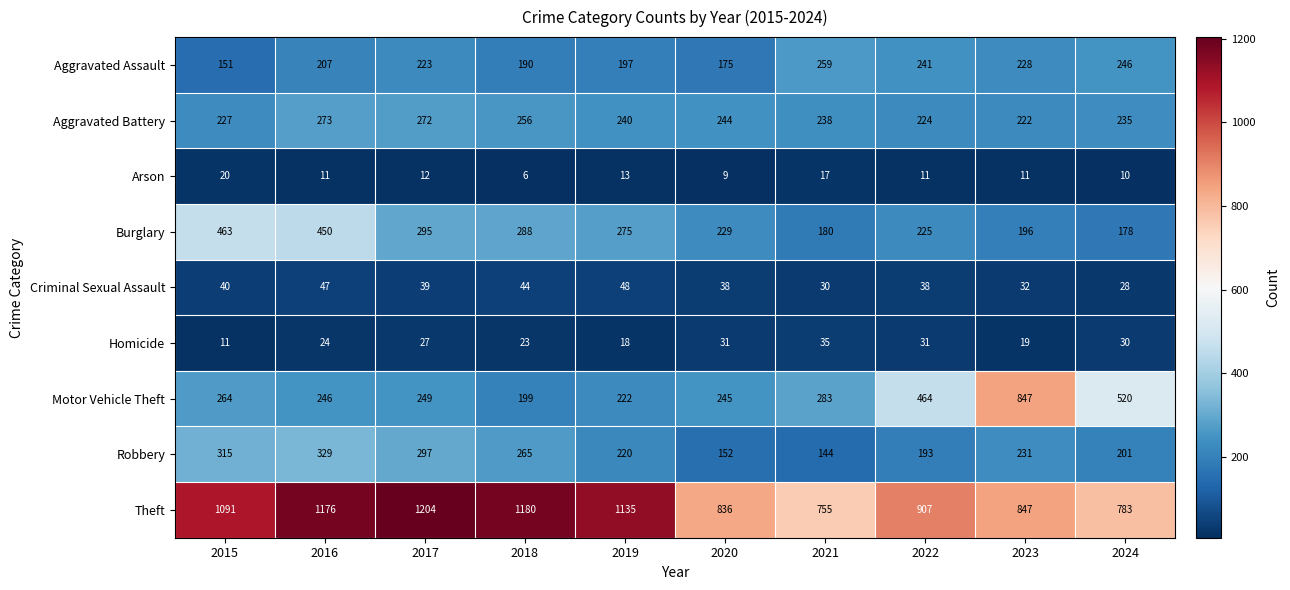

Where does the Robbery series first go above 231?

2015